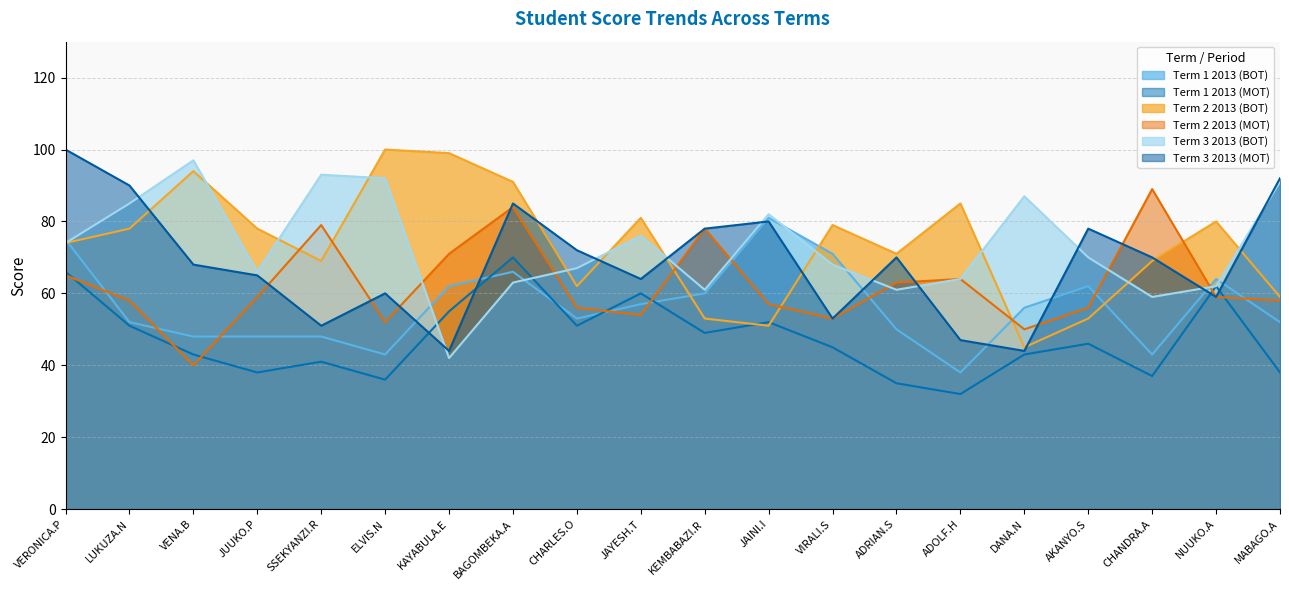

Reading left to right, extract all data points from this chart.

Term 1 2013 (BOT): VERONICA.P=75	LUKUZA.N=52	VENA.B=48	JUUKO.P=48	SSEKYANZI.R=48	ELVIS.N=43	KAYABULA.E=62	BAGOMBEKA.A=66	CHARLES.O=53	JAYESH.T=57	KEMBABAZI.R=60	JAINI.I=81	VIRALI.S=71	ADRIAN.S=50	ADOLF.H=38	DANA.N=56	AKANYO.S=62	CHANDRA.A=43	NUUKO.A=64	MABAGO.A=52
Term 1 2013 (MOT): VERONICA.P=66	LUKUZA.N=51	VENA.B=43	JUUKO.P=38	SSEKYANZI.R=41	ELVIS.N=36	KAYABULA.E=55	BAGOMBEKA.A=70	CHARLES.O=51	JAYESH.T=60	KEMBABAZI.R=49	JAINI.I=52	VIRALI.S=45	ADRIAN.S=35	ADOLF.H=32	DANA.N=43	AKANYO.S=46	CHANDRA.A=37	NUUKO.A=62	MABAGO.A=38
Term 2 2013 (BOT): VERONICA.P=74	LUKUZA.N=78	VENA.B=94	JUUKO.P=78	SSEKYANZI.R=69	ELVIS.N=100	KAYABULA.E=99	BAGOMBEKA.A=91	CHARLES.O=62	JAYESH.T=81	KEMBABAZI.R=53	JAINI.I=51	VIRALI.S=79	ADRIAN.S=71	ADOLF.H=85	DANA.N=45	AKANYO.S=53	CHANDRA.A=69	NUUKO.A=80	MABAGO.A=59
Term 2 2013 (MOT): VERONICA.P=65	LUKUZA.N=58	VENA.B=40	JUUKO.P=59	SSEKYANZI.R=79	ELVIS.N=52	KAYABULA.E=71	BAGOMBEKA.A=84	CHARLES.O=56	JAYESH.T=54	KEMBABAZI.R=78	JAINI.I=57	VIRALI.S=53	ADRIAN.S=63	ADOLF.H=64	DANA.N=50	AKANYO.S=56	CHANDRA.A=89	NUUKO.A=59	MABAGO.A=58
Term 3 2013 (BOT): VERONICA.P=74	LUKUZA.N=85	VENA.B=97	JUUKO.P=66	SSEKYANZI.R=93	ELVIS.N=92	KAYABULA.E=42	BAGOMBEKA.A=63	CHARLES.O=67	JAYESH.T=76	KEMBABAZI.R=61	JAINI.I=82	VIRALI.S=68	ADRIAN.S=61	ADOLF.H=64	DANA.N=87	AKANYO.S=70	CHANDRA.A=59	NUUKO.A=62	MABAGO.A=91
Term 3 2013 (MOT): VERONICA.P=100	LUKUZA.N=90	VENA.B=68	JUUKO.P=65	SSEKYANZI.R=51	ELVIS.N=60	KAYABULA.E=44	BAGOMBEKA.A=85	CHARLES.O=72	JAYESH.T=64	KEMBABAZI.R=78	JAINI.I=80	VIRALI.S=53	ADRIAN.S=70	ADOLF.H=47	DANA.N=44	AKANYO.S=78	CHANDRA.A=70	NUUKO.A=59	MABAGO.A=92